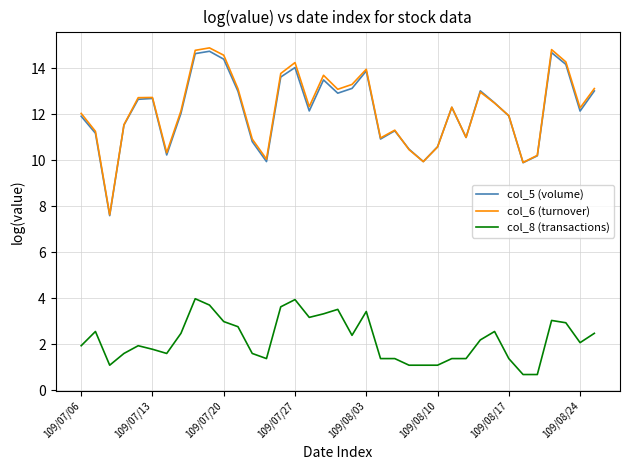

True or false: col_8 (transactions) and col_5 (volume) cross at least once.

False